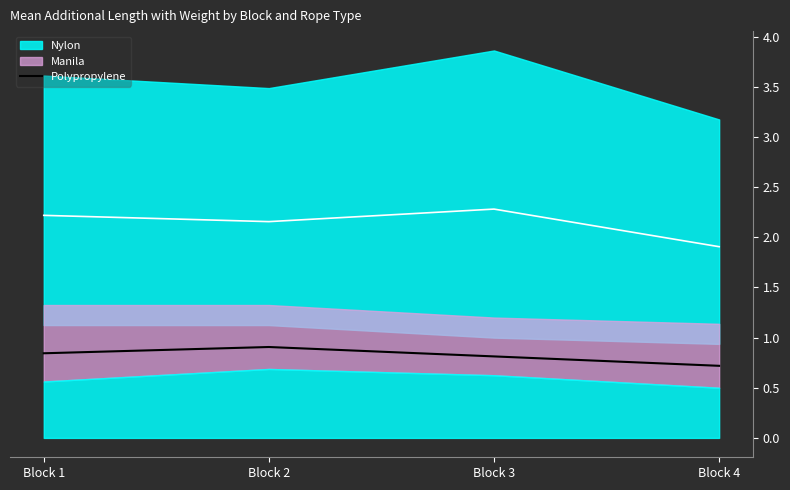

Does the chart display data point markers on the line(s)?

No